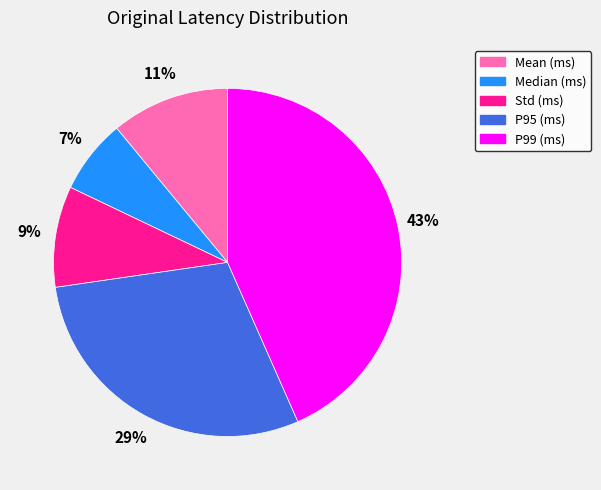

Combined, do Std (ms) and Mean (ms) account for over 50%?

No